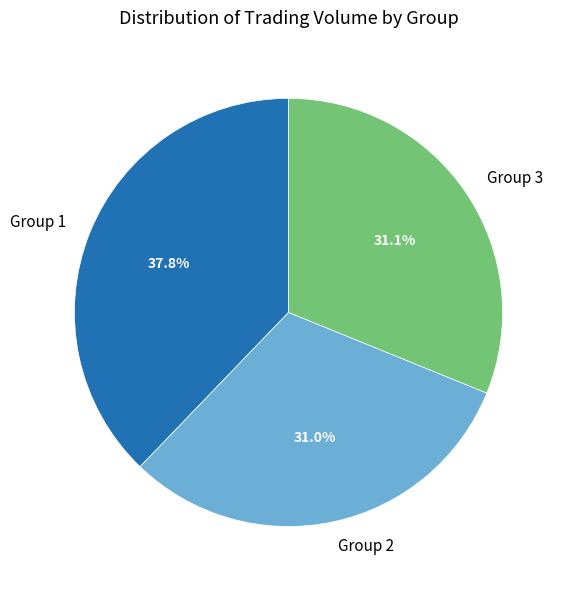

Approximately how many times larger is the value at Group 1 compared to Group 2?

1.2